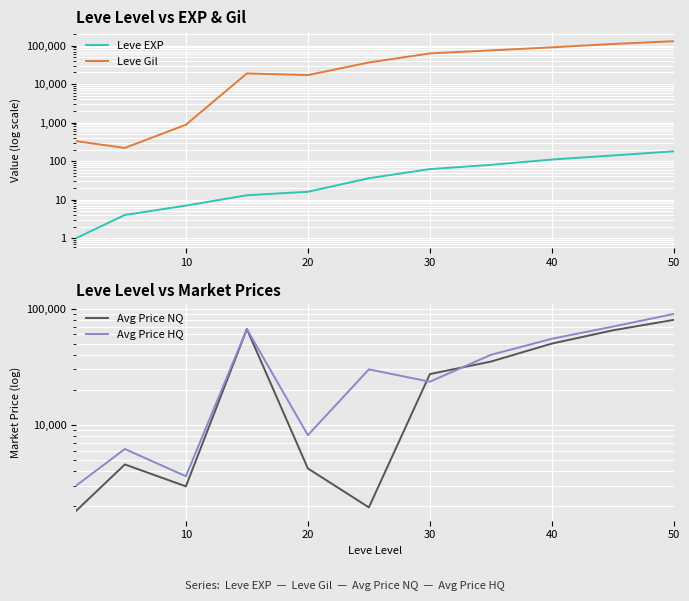

What is the greatest value displayed?

130000